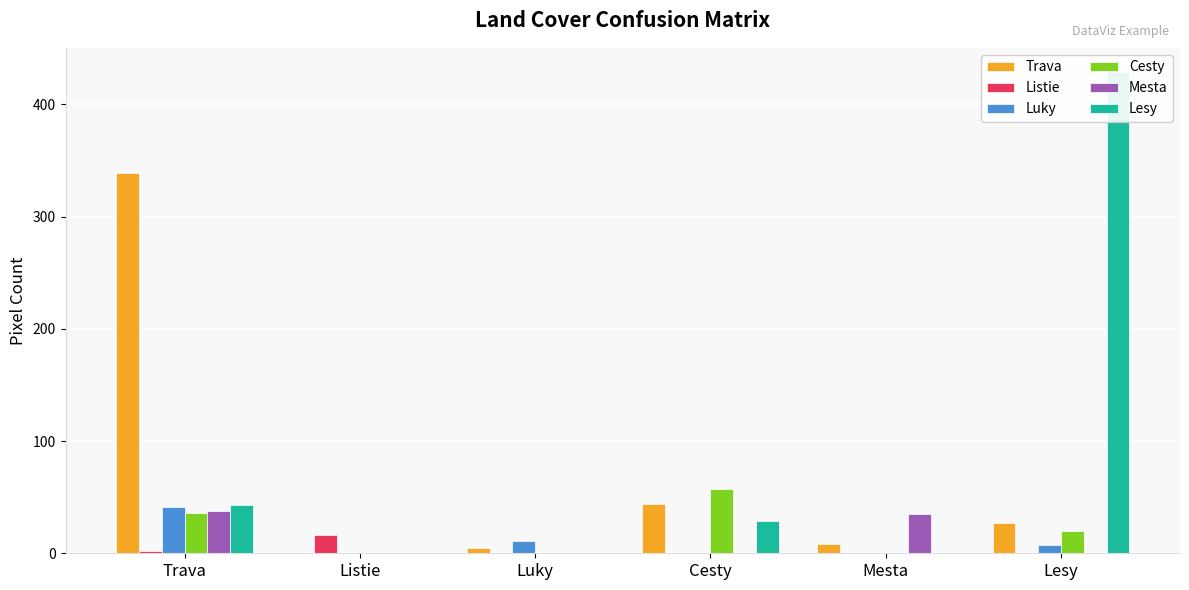

How many bars are there in each group?

6